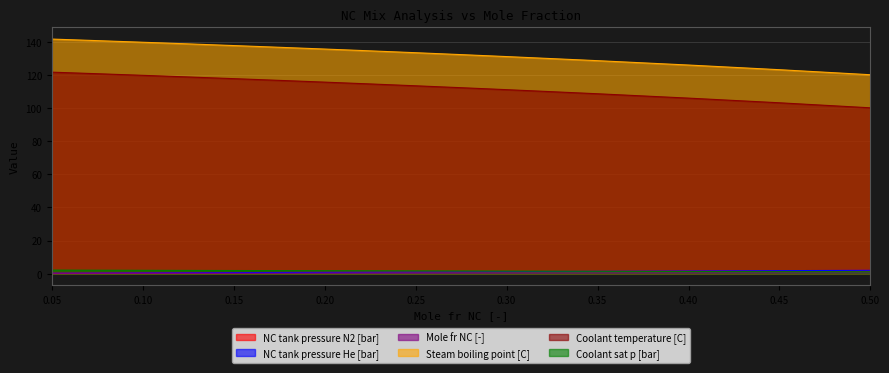

How many categories are shown in the chart?

15